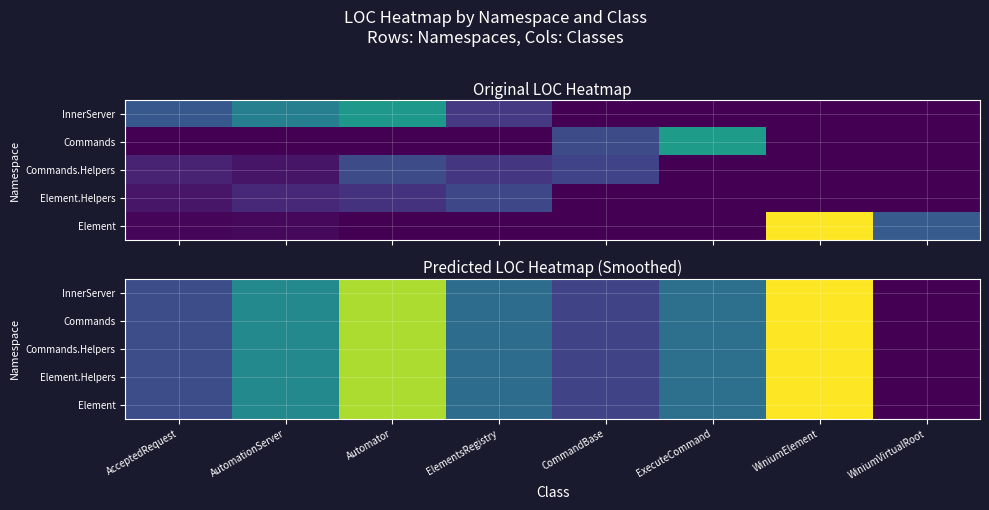

Is the value of InnerServer at WiniumVirtualRoot greater than the value of Commands at AutomationServer?

No